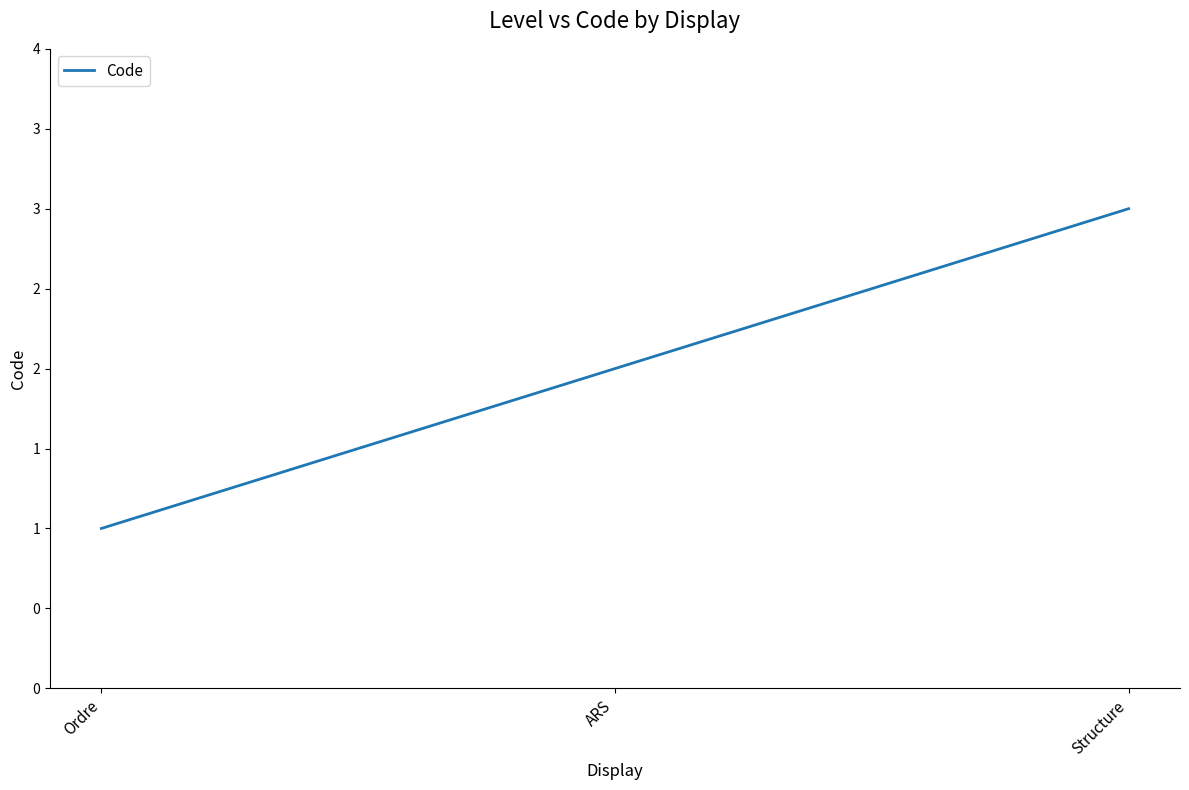

Which category has the lowest value across all series?

Ordre